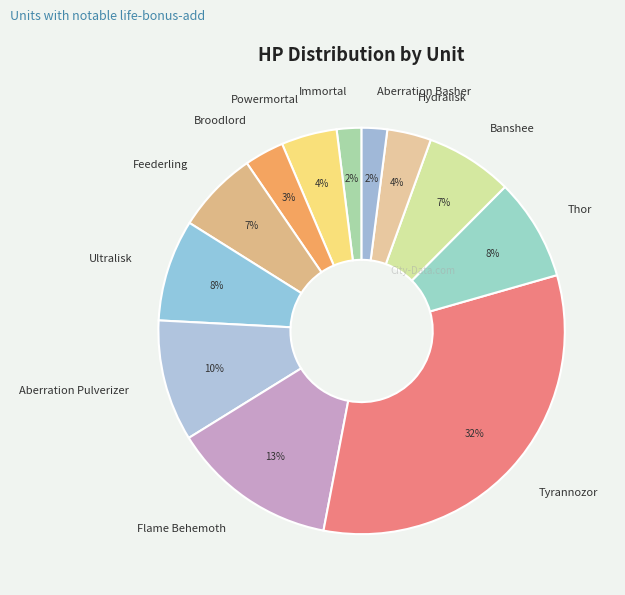

Does Broodlord account for over 50% of the chart?

No